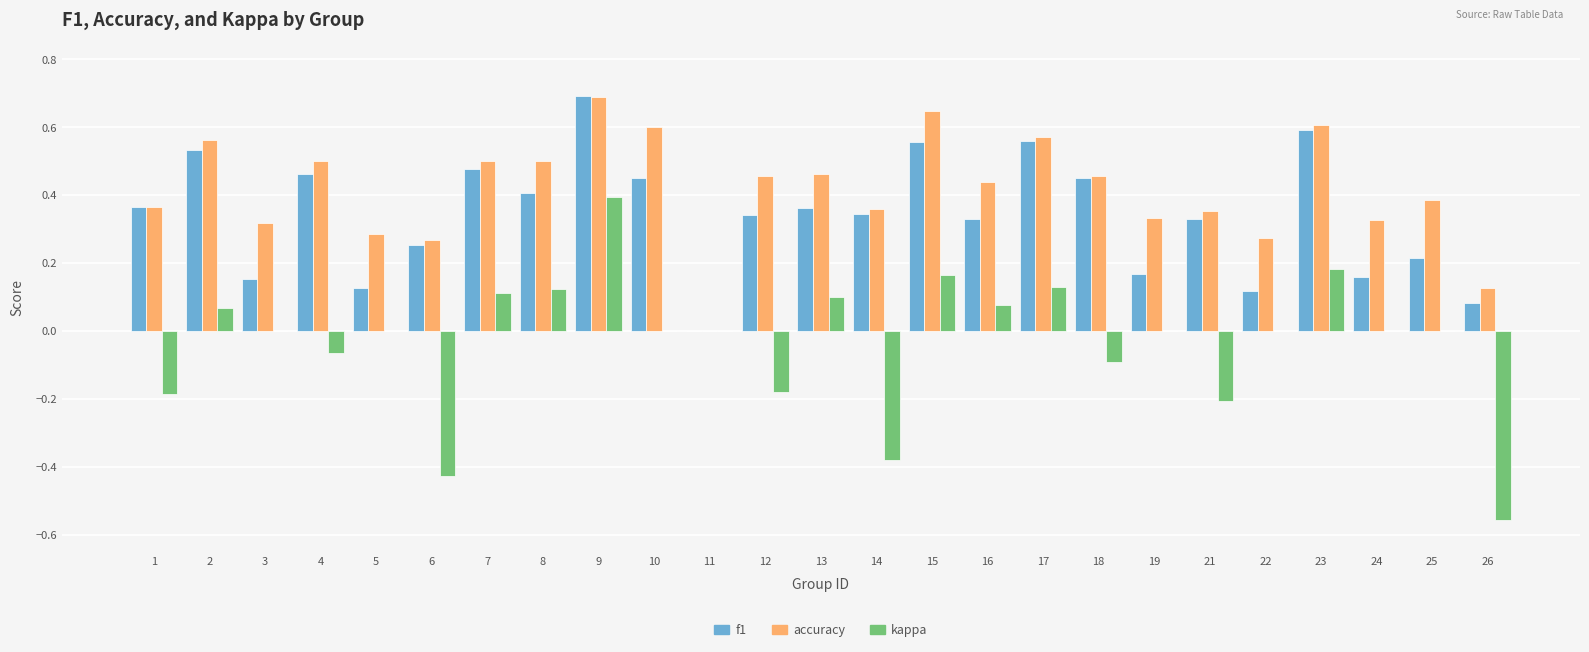

Where does the kappa series first go above 0?

2